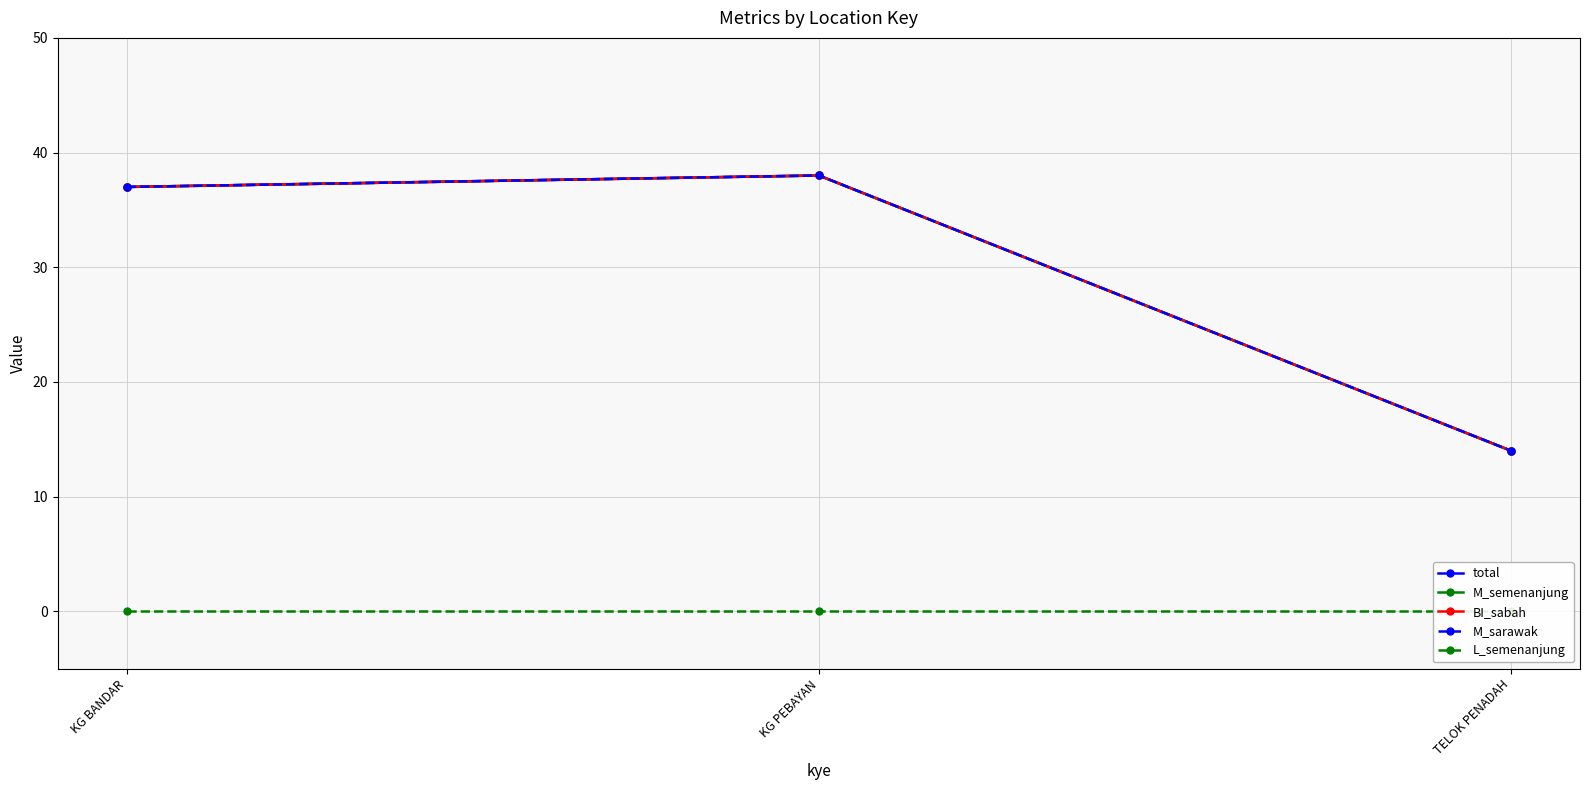

How many lines are shown in the chart?

5